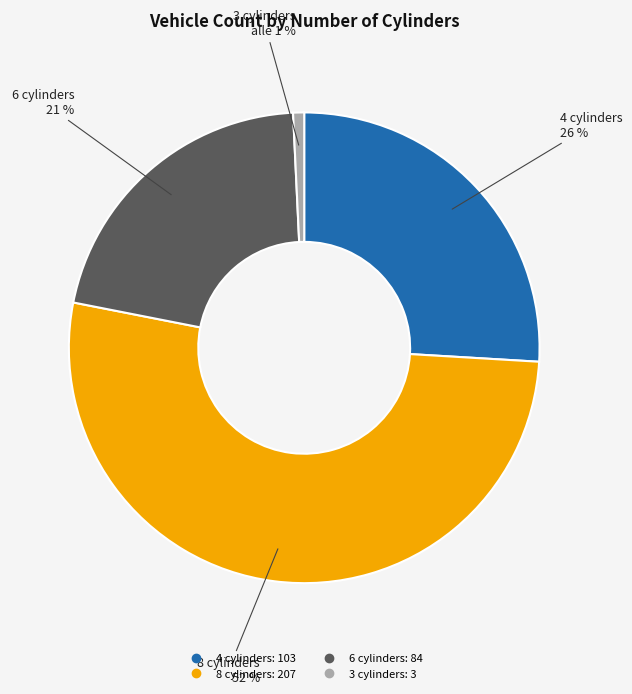

How many segments does this pie chart have?

4